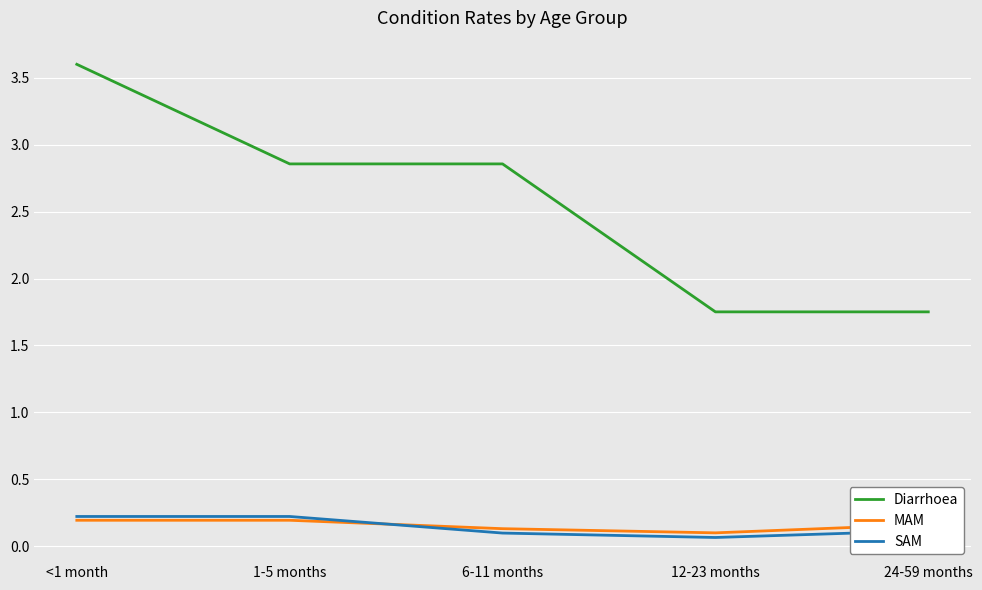

How many intersections are there between MAM and SAM?

1